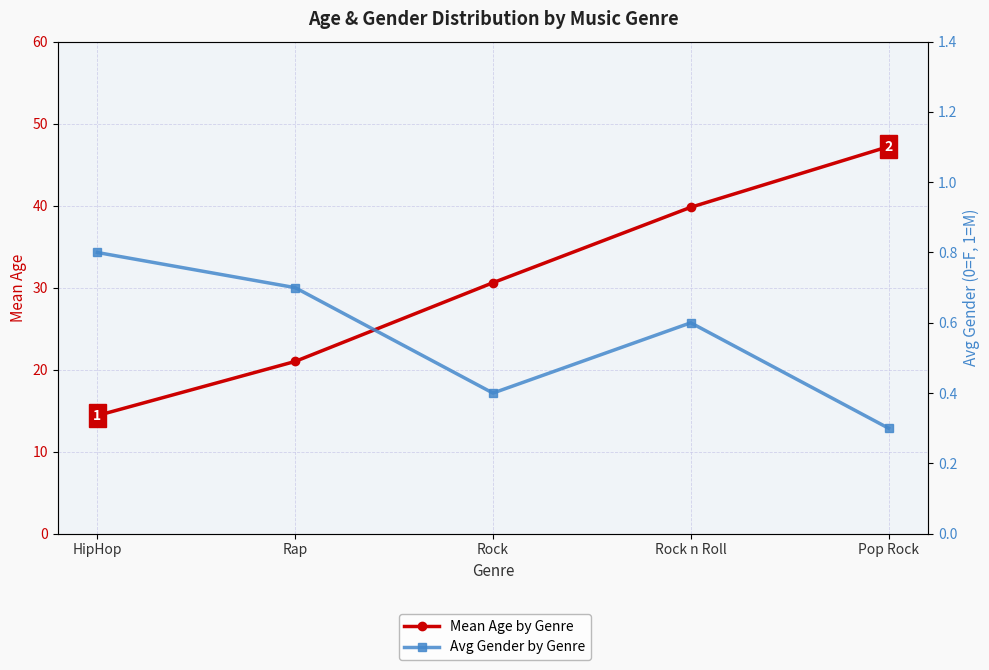

True or false: Mean Age by Genre has more than 1 points higher than both neighbors.

False